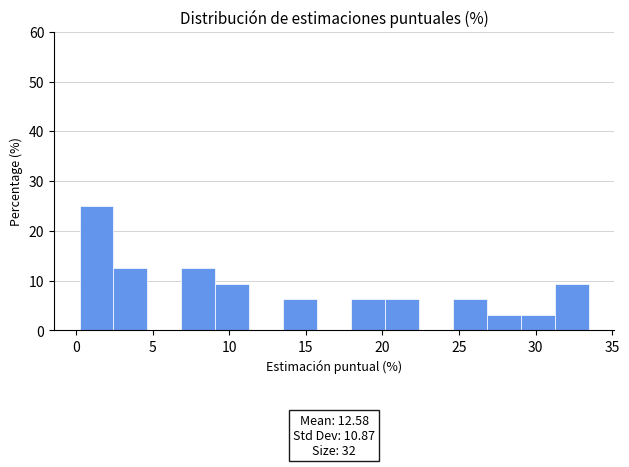

Which range on the x-axis has the tallest bar?

0.0 to 2.5